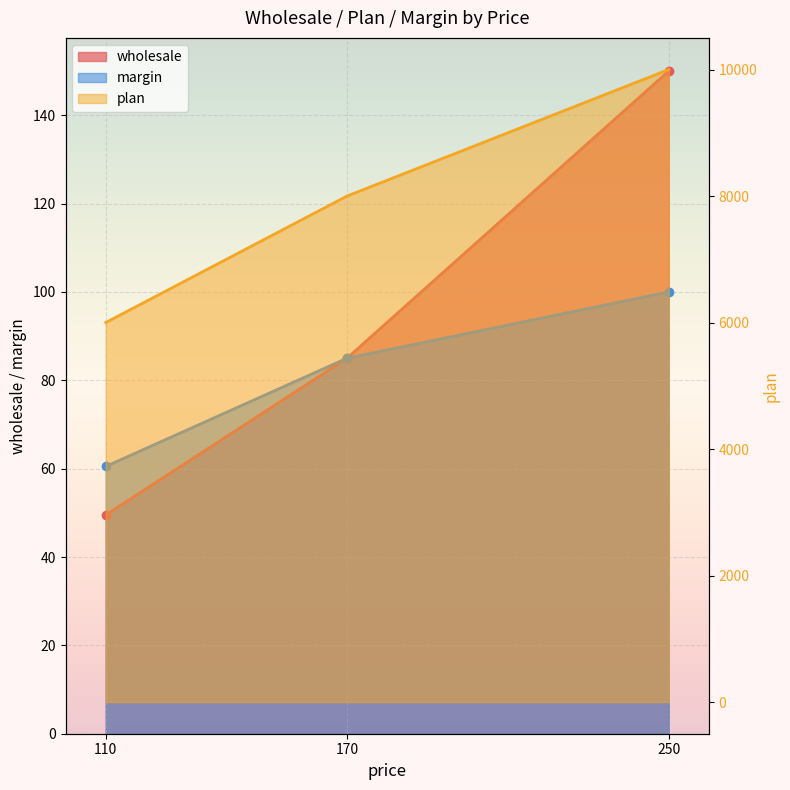

Is it true that margin equals 85.0 at 170?

True